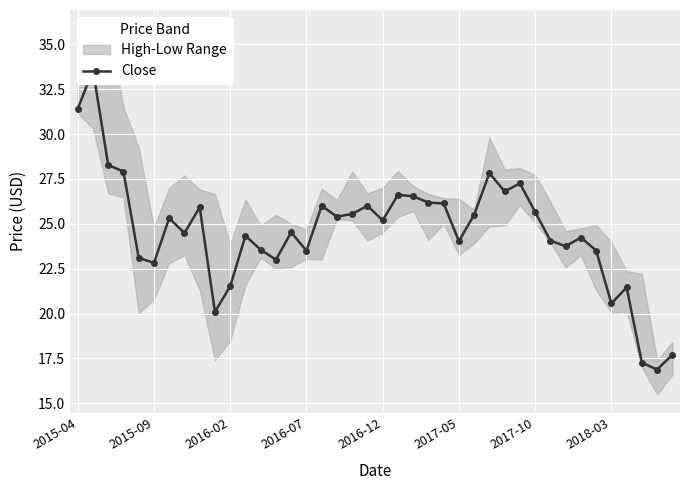

Which has a higher value, 14 or 39?

14